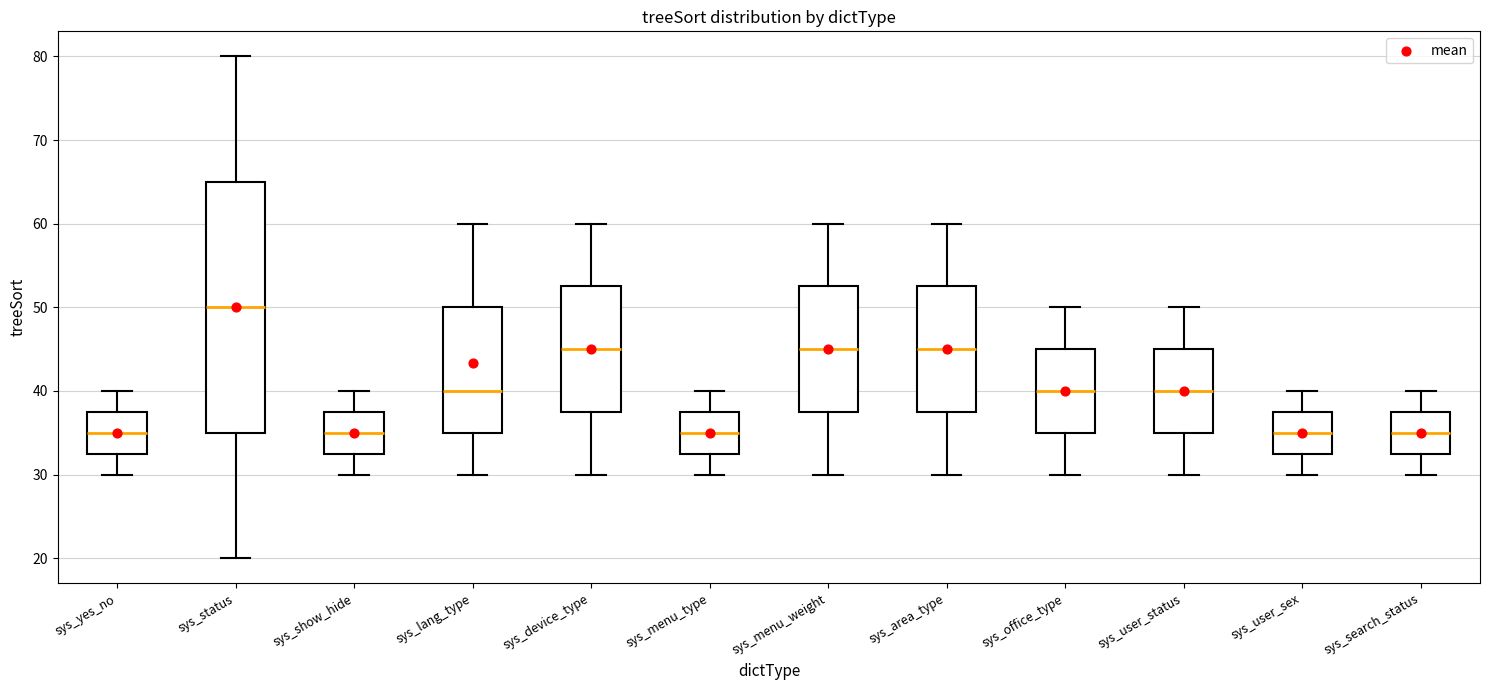

Reading left to right, read every box against the y-axis: the position of its median line, the range the box covers, and the ends of its whiskers. The values are not printed on the chart, so give them approximately, as read against the axis.

sys_yes_no: median 35, box 33 to 38, whiskers 30 to 40
sys_status: median 50, box 35 to 65, whiskers 20 to 80
sys_show_hide: median 35, box 33 to 38, whiskers 30 to 40
sys_lang_type: median 40, box 35 to 50, whiskers 30 to 60
sys_device_type: median 45, box 38 to 53, whiskers 30 to 60
sys_menu_type: median 35, box 33 to 38, whiskers 30 to 40
sys_menu_weight: median 45, box 38 to 53, whiskers 30 to 60
sys_area_type: median 45, box 38 to 53, whiskers 30 to 60
sys_office_type: median 40, box 35 to 45, whiskers 30 to 50
sys_user_status: median 40, box 35 to 45, whiskers 30 to 50
sys_user_sex: median 35, box 33 to 38, whiskers 30 to 40
sys_search_status: median 35, box 33 to 38, whiskers 30 to 40